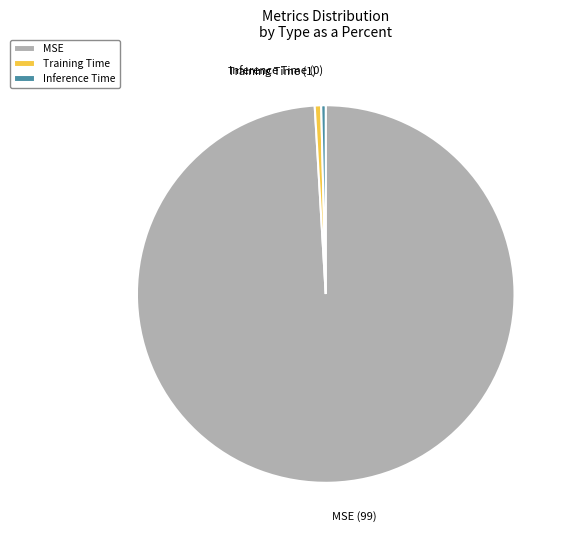

Is the sum of Inference Time and MSE greater than half?

Yes